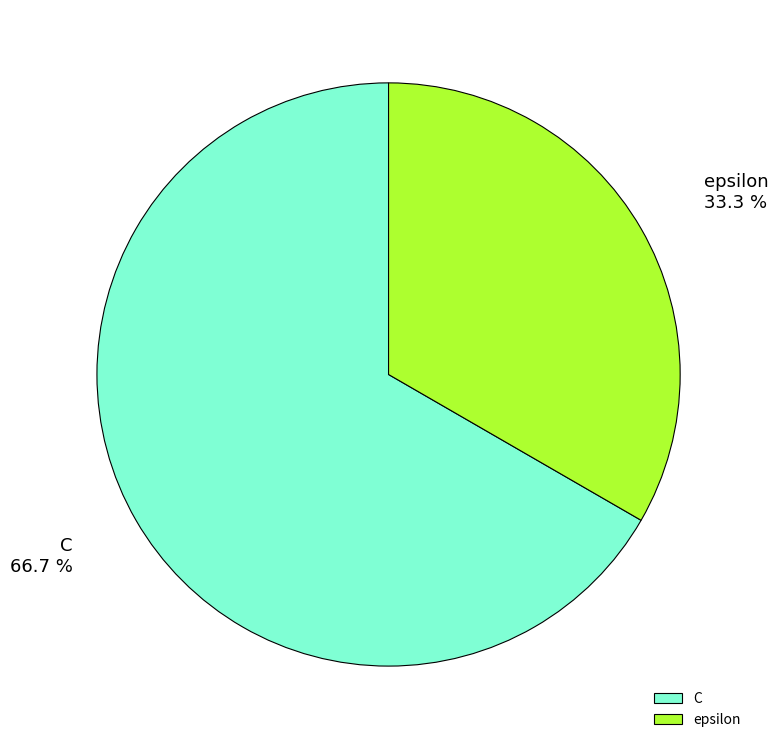

The C slice represents 67% of the pie. True or false?

True